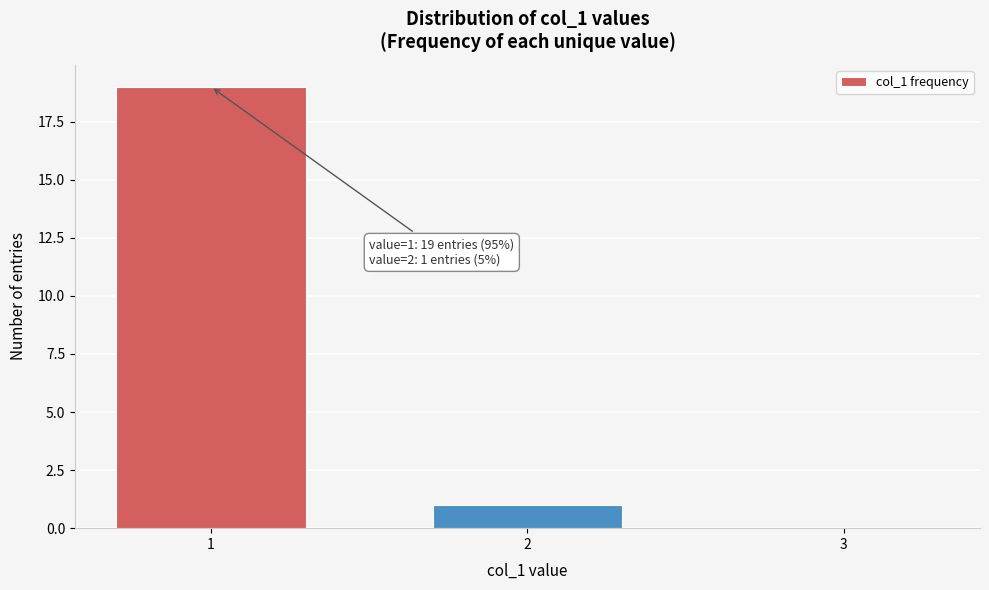

Reading right to left, what are all the values shown in this chart?

3=0	2=1	1=19